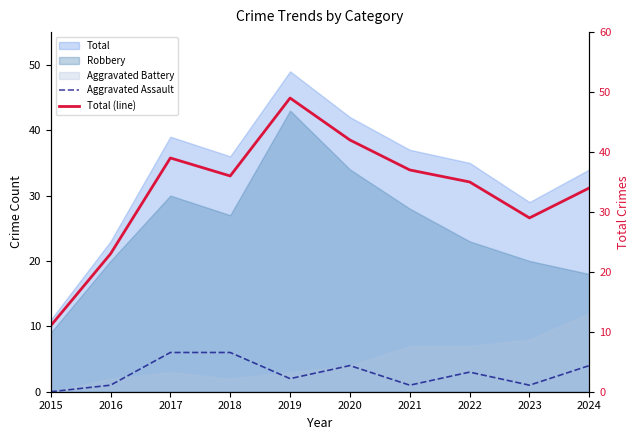

What is the highest value of the Total (line) series?

49